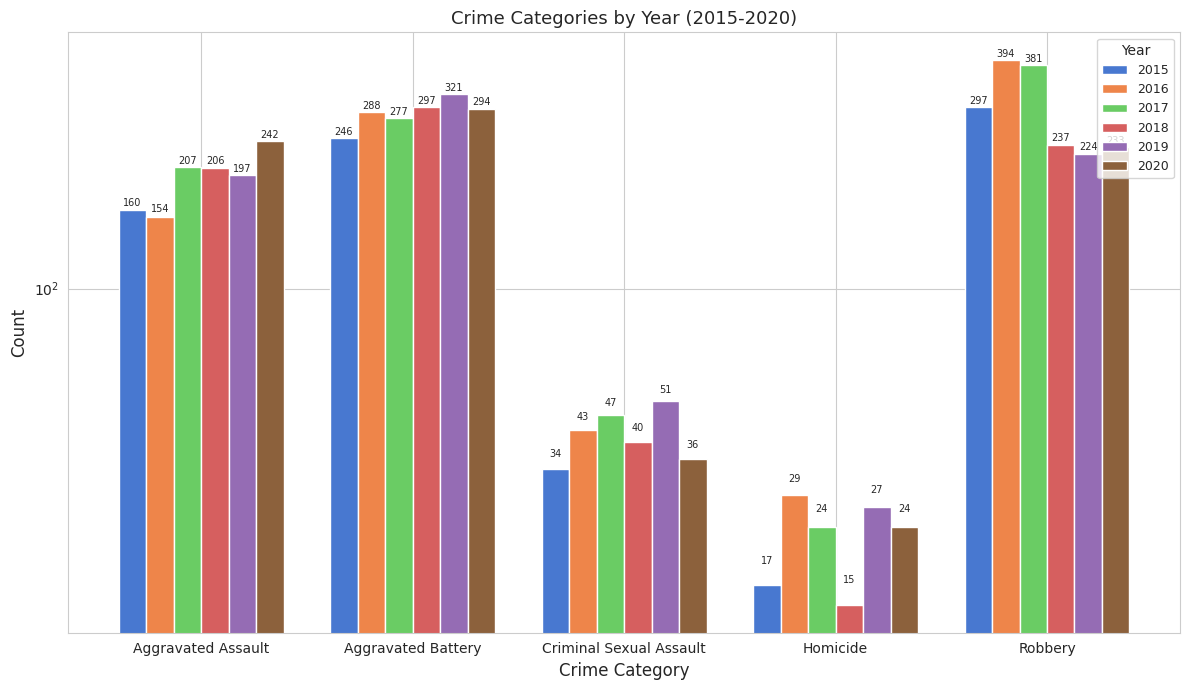

What is the sum of all 2017 values?

936